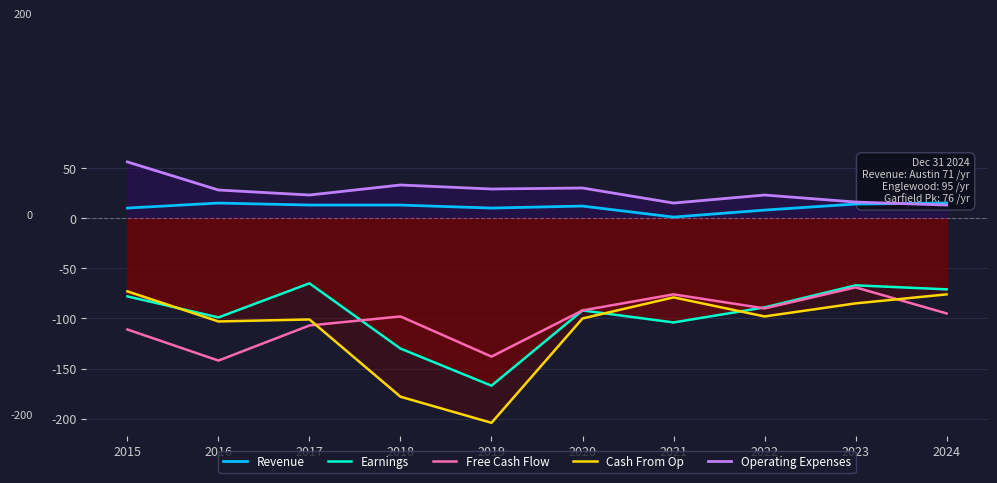

Which series has the largest total across all categories?

Operating Expenses